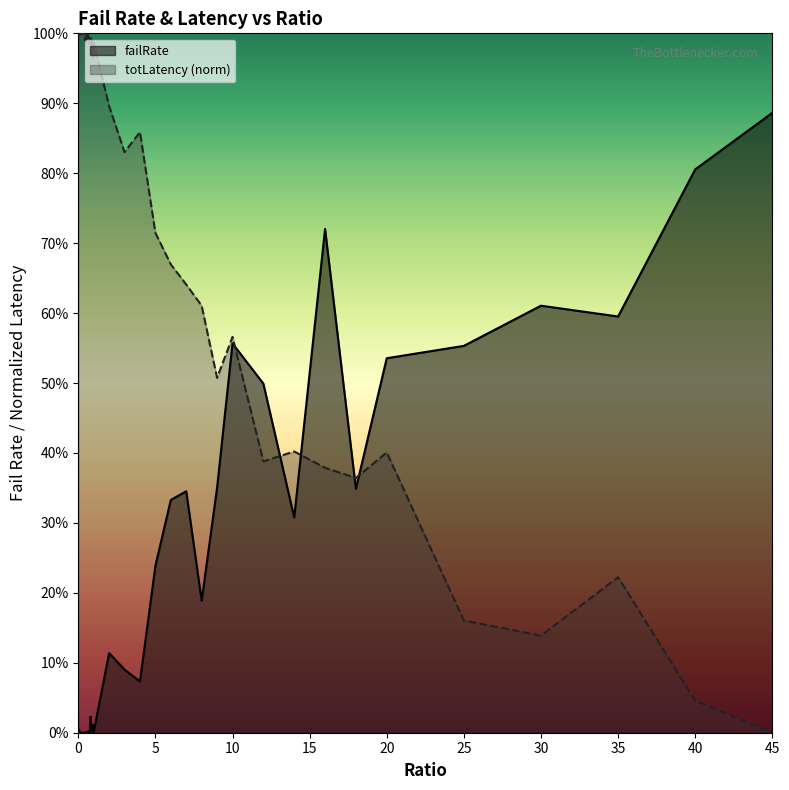

What is the difference between the maximum and minimum values in the totLatency_scaled series?

1.0